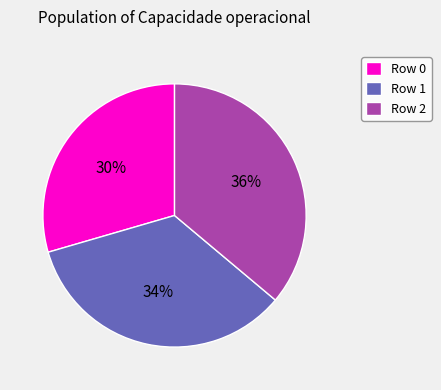

Combined, do Row 2 and Row 1 account for over 50%?

Yes